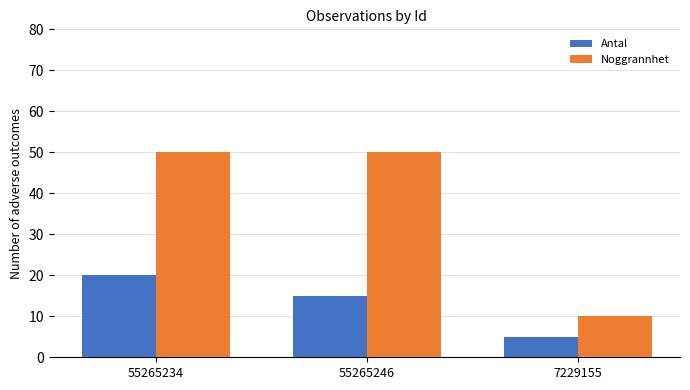

Reading right to left, list all the values displayed in this chart.

Antal: 5	15	20
Noggrannhet: 10	50	50